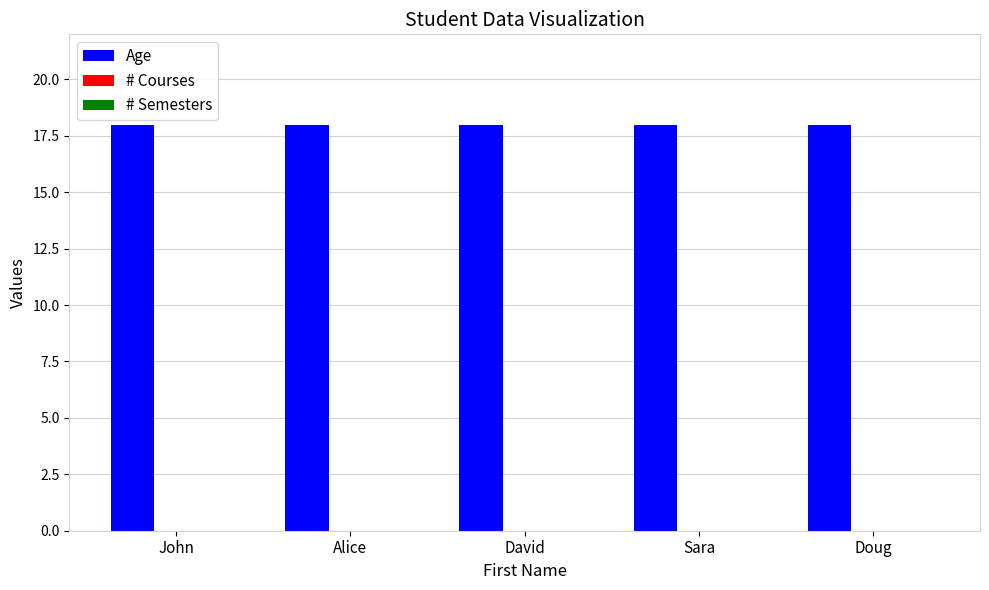

Which series has the widest spread of values?

Age